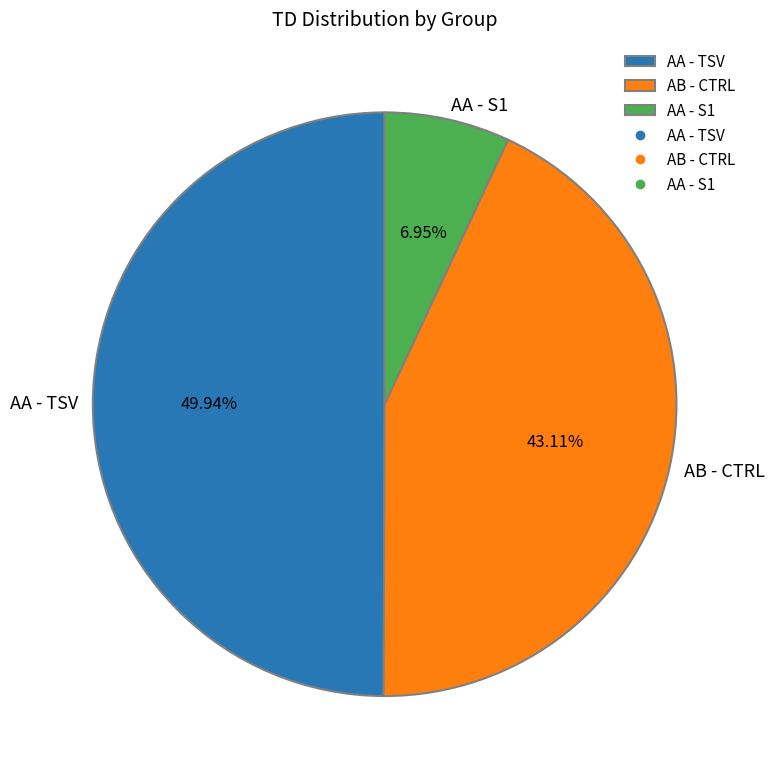

Between AB - CTRL and AA - TSV, which is larger?

AA - TSV